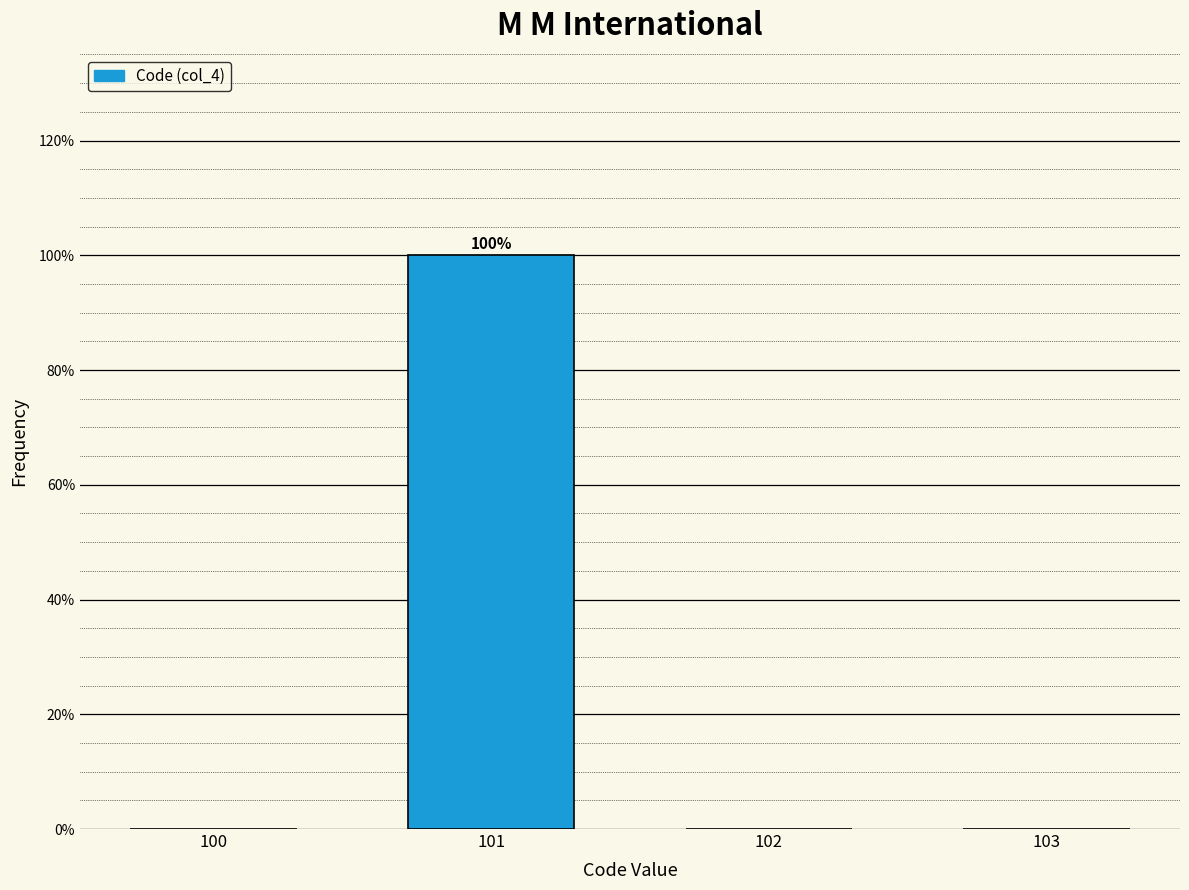

Over which range of the x-axis is the bar tallest?

100.5 to 101.5